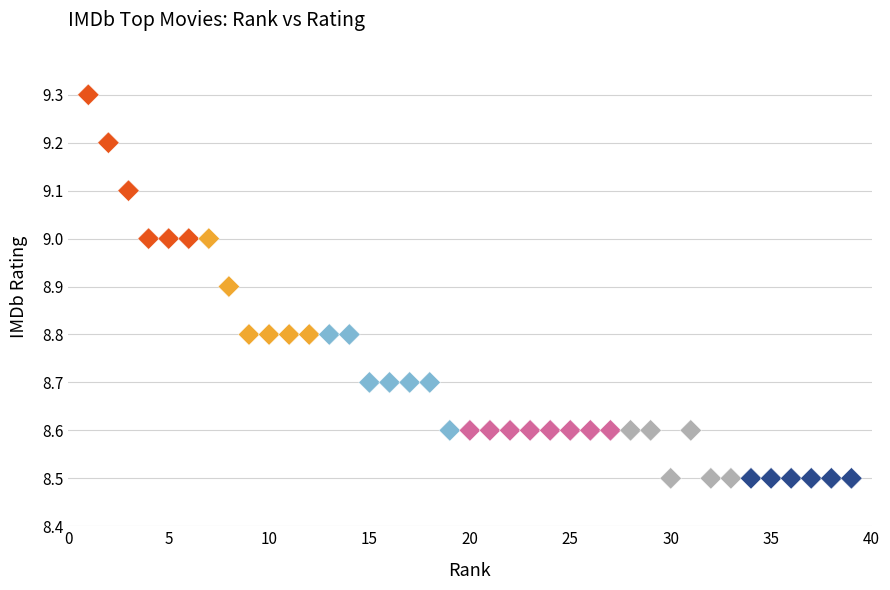

What is the range of X values (max minus min)?

38.0